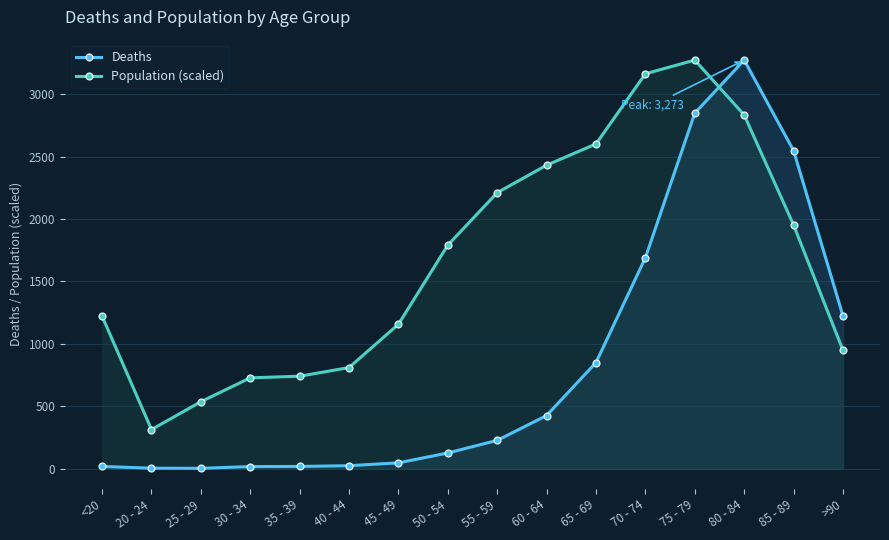

Which category has the highest value in the Population (scaled) series?

75 - 79